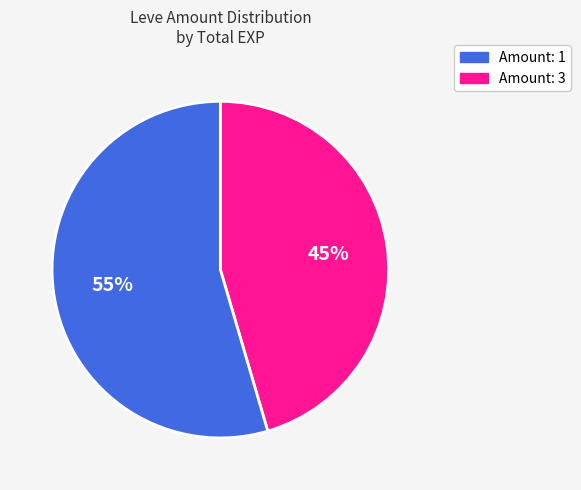

Does any single category account for the majority?

Yes